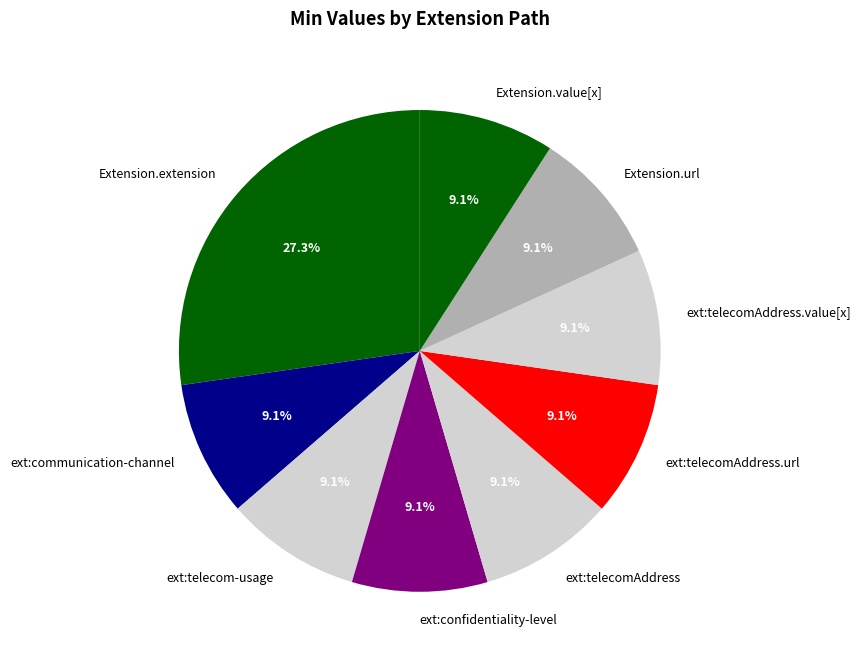

Which category has the biggest portion of the pie?

Extension.extension